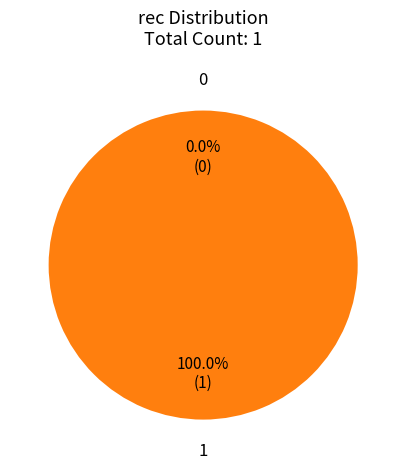

Count the number of slices in the pie.

3